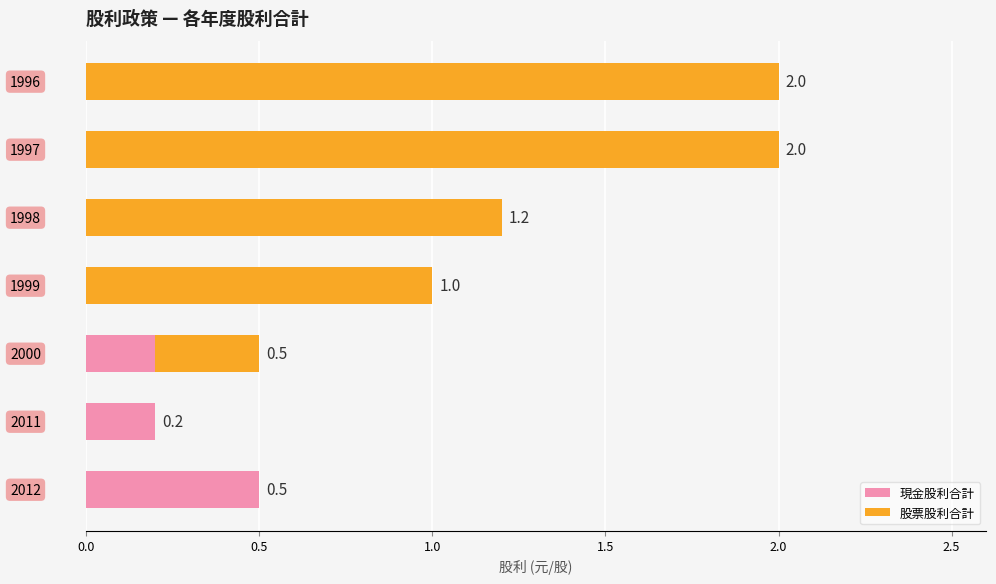

How many values in the 現金股利合計 series exceed 0?

3